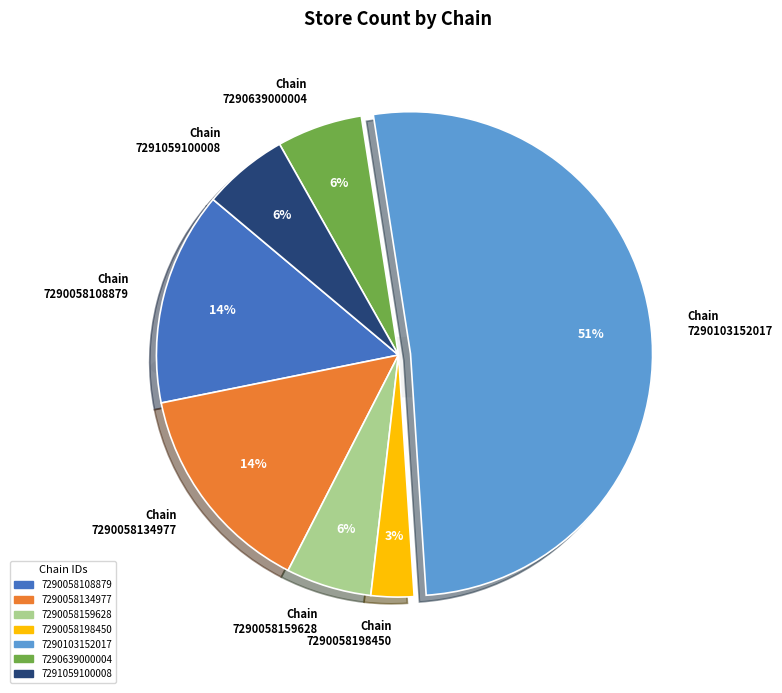

Between 7290058108879 and 7290639000004, which is larger?

7290058108879